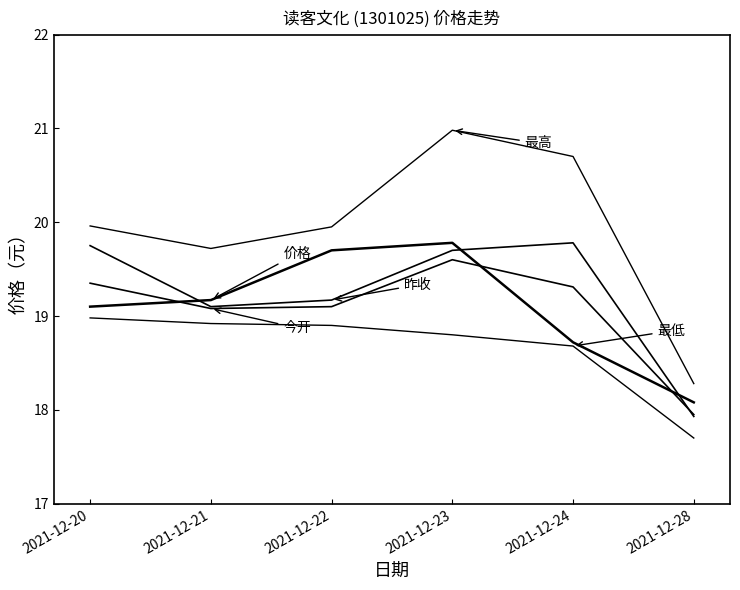

The 价格 series shows 27.5 at 2021-12-28. True or false?

False